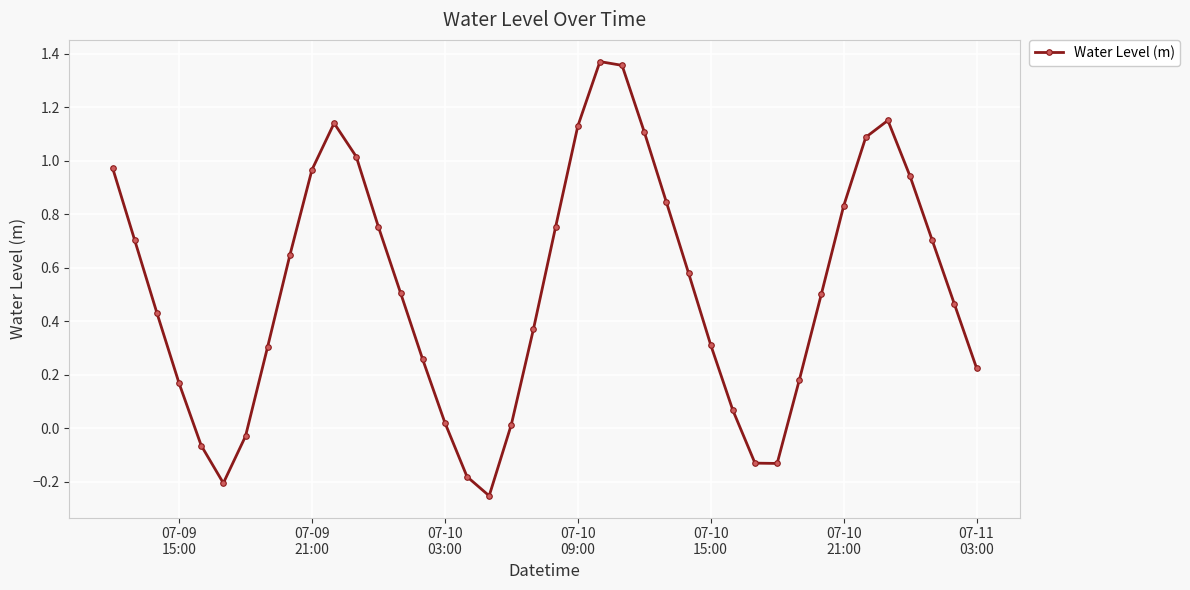

True or false: the data has more than 0 interior local peaks.

True